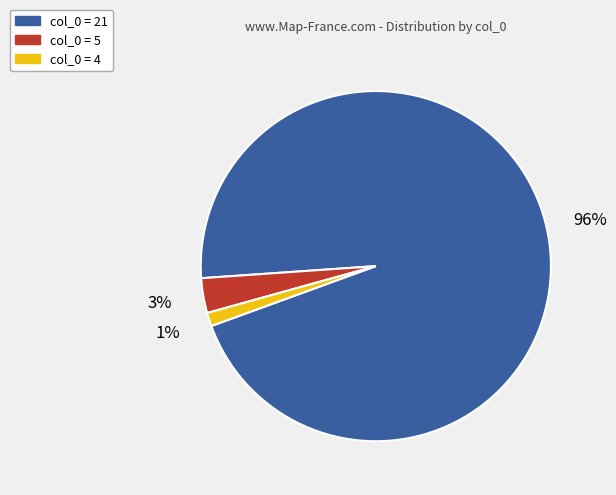

Which has a higher value, col_0 = 4 or col_0 = 21?

col_0 = 21